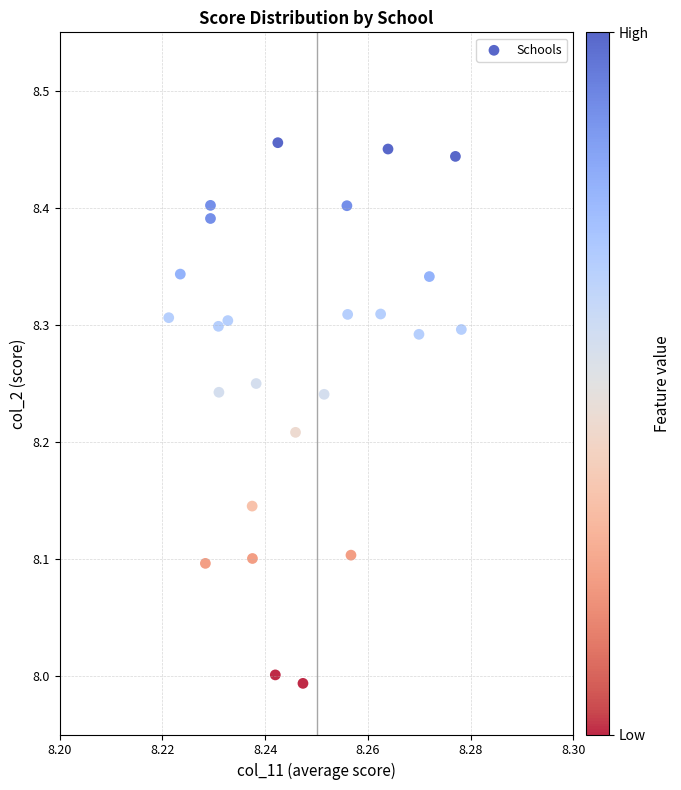

What is the range of Y values (max minus min)?

0.5